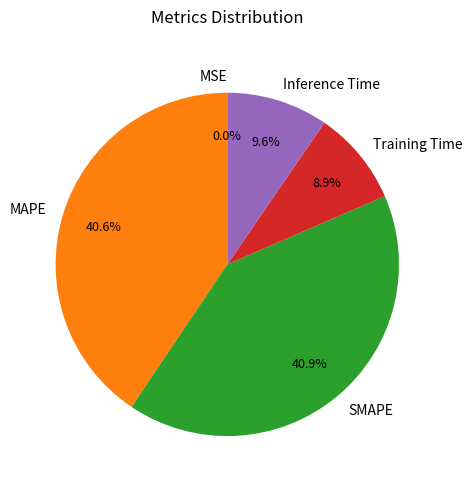

The Inference Time slice represents 3% of the pie. True or false?

False